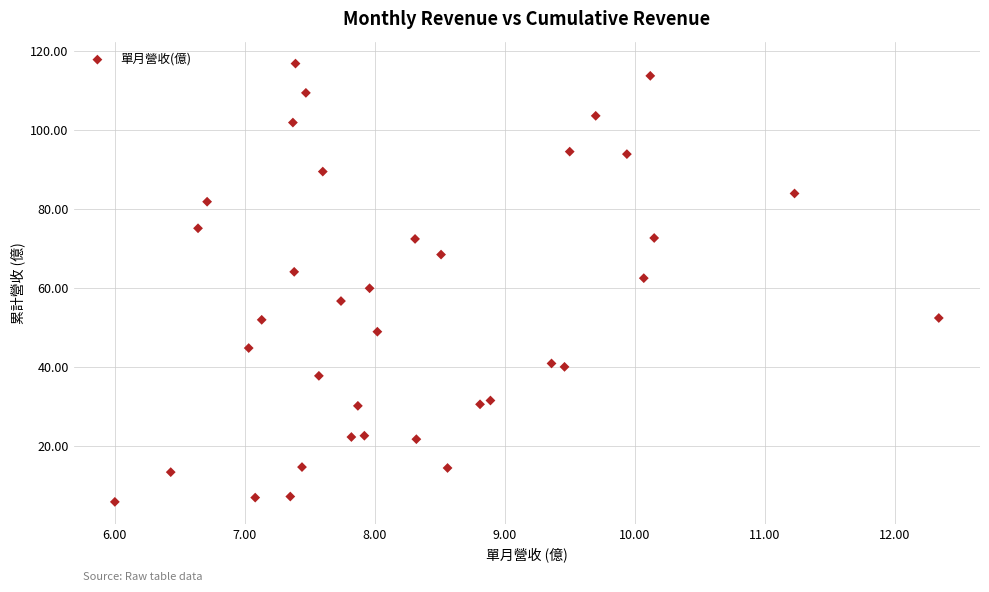

What is the range of Y values (max minus min)?

110.7